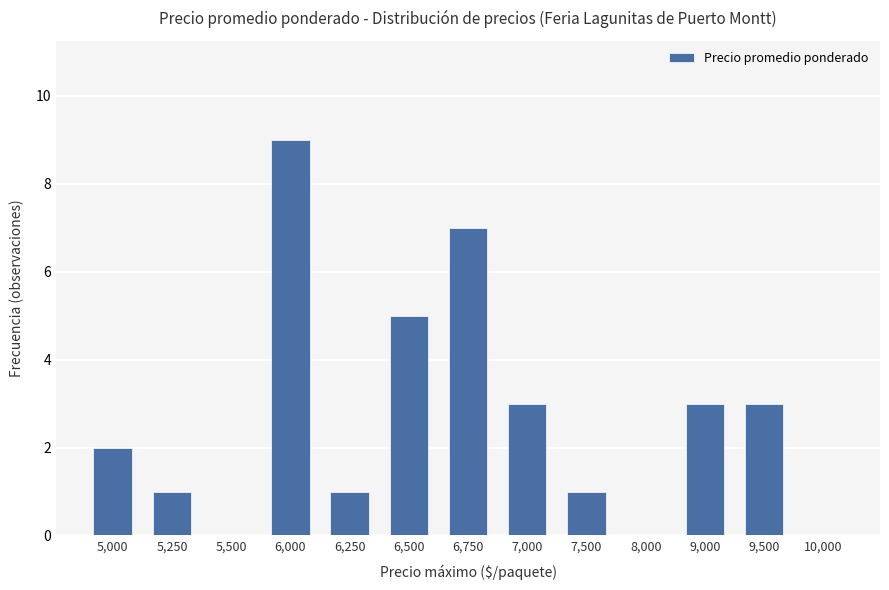

What is the change in value from 6,750 to 7,500?

-6